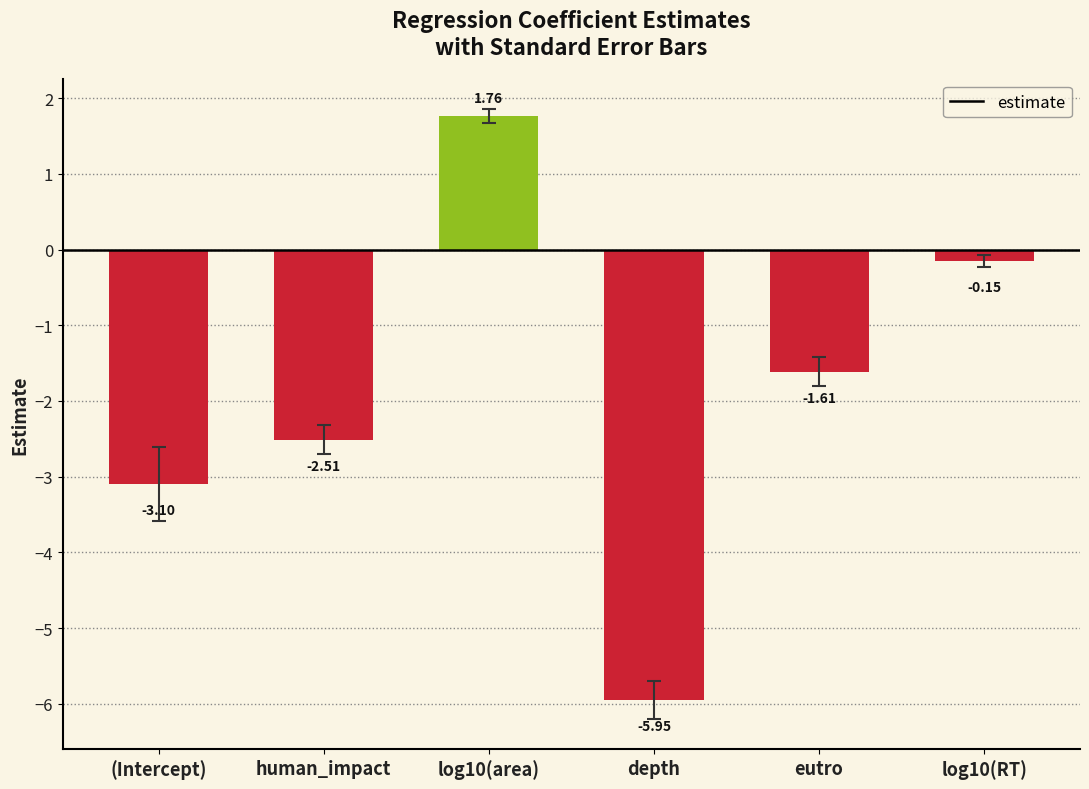

What is the label of the 1st bar from the left?

(Intercept)